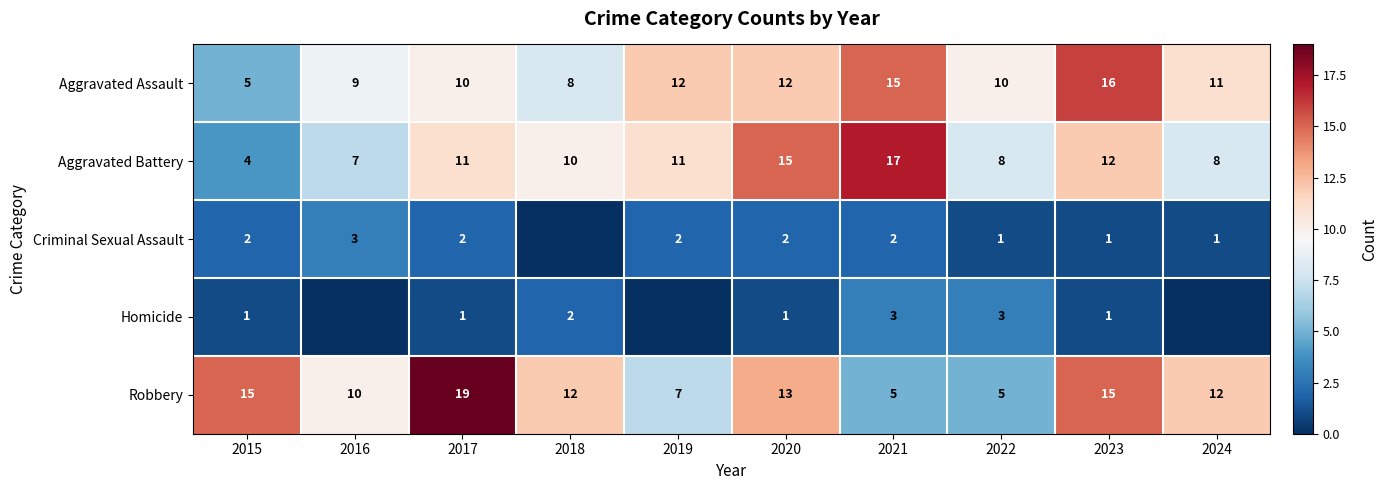

What is the maximum value for Robbery?

19